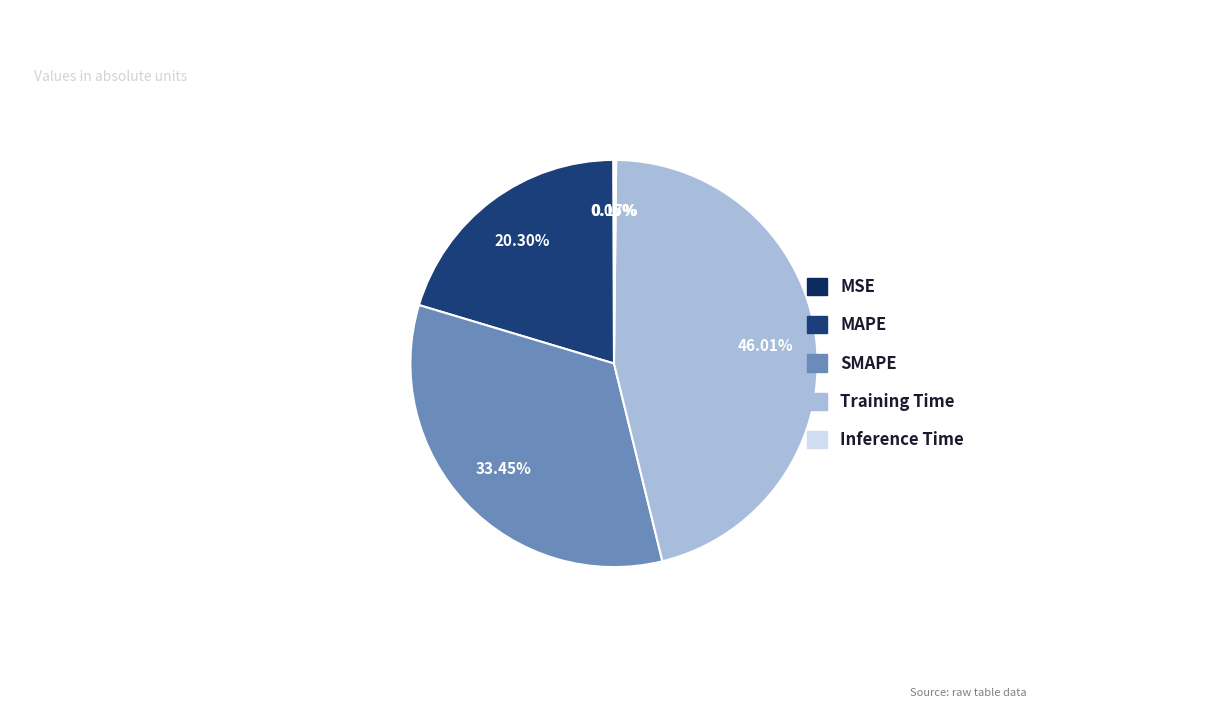

Is there any slice that represents more than half of the pie?

No